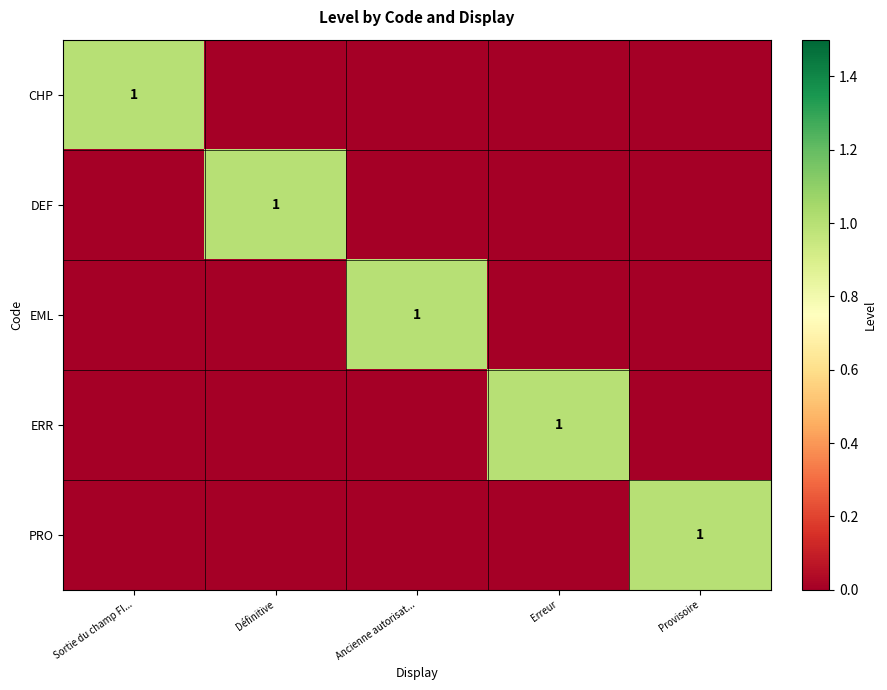

Count the EML values in the range 0 to 1.

5